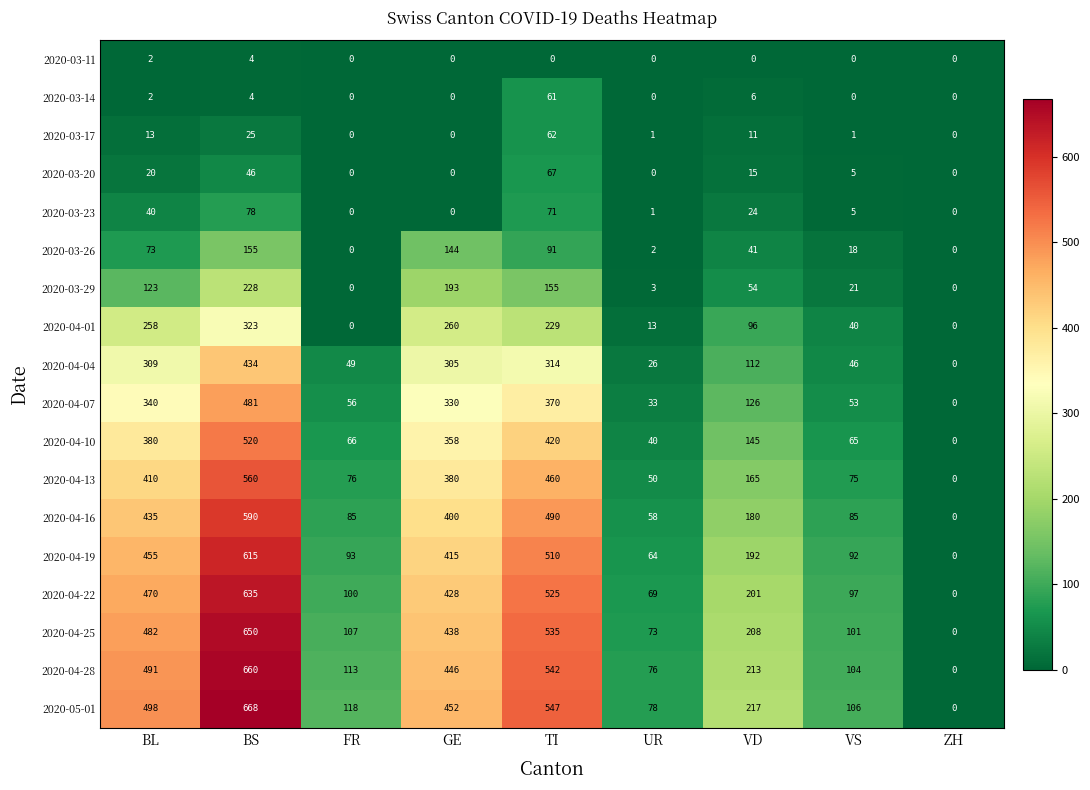

What is the maximum value for 2020-03-14?

61